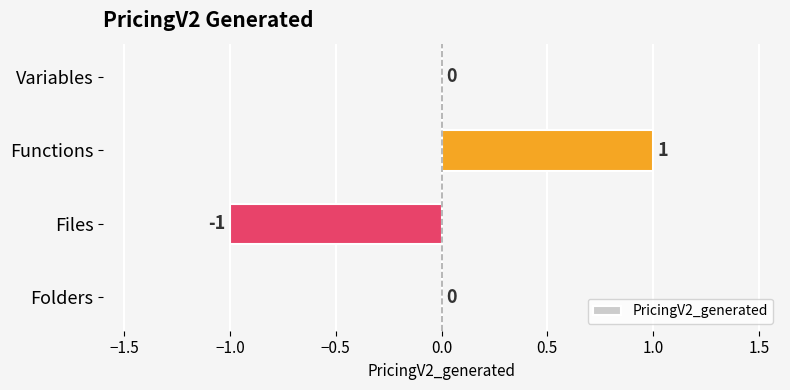

Which has a higher value, Files or Variables?

Variables